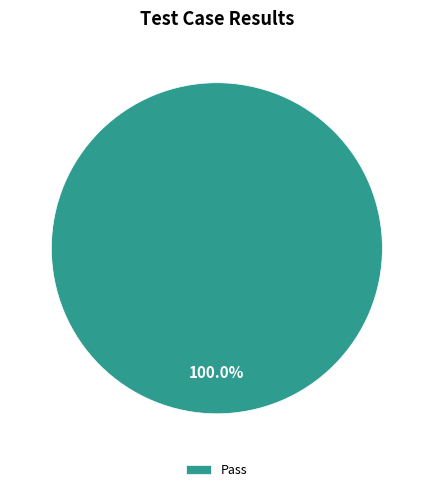

Does any single category account for the majority?

Yes